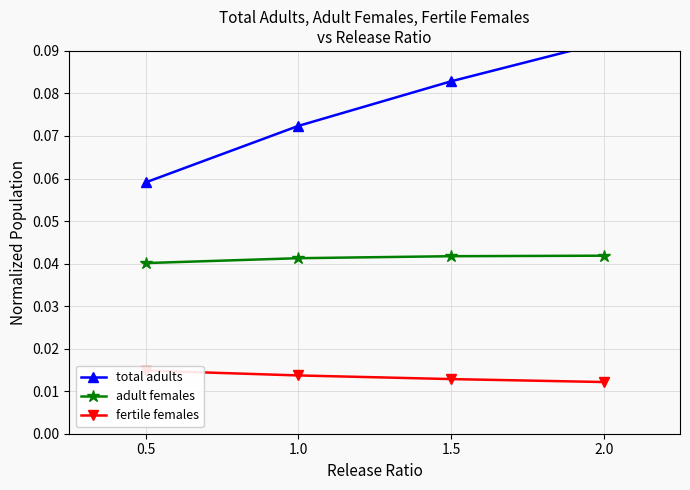

Is it true that total adults equals 0.0 at 1.5?

False